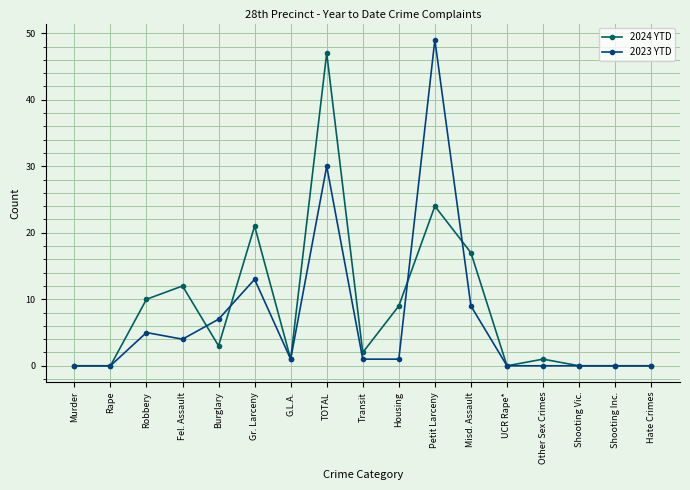

Which category has the highest value across all series?

Petit Larceny